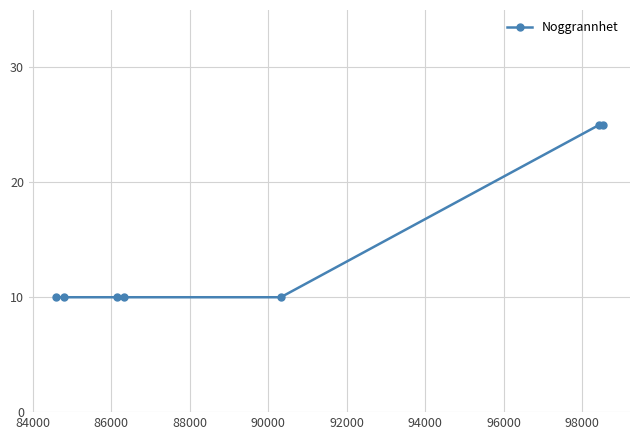

Is this an area chart (filled region under the line)?

No